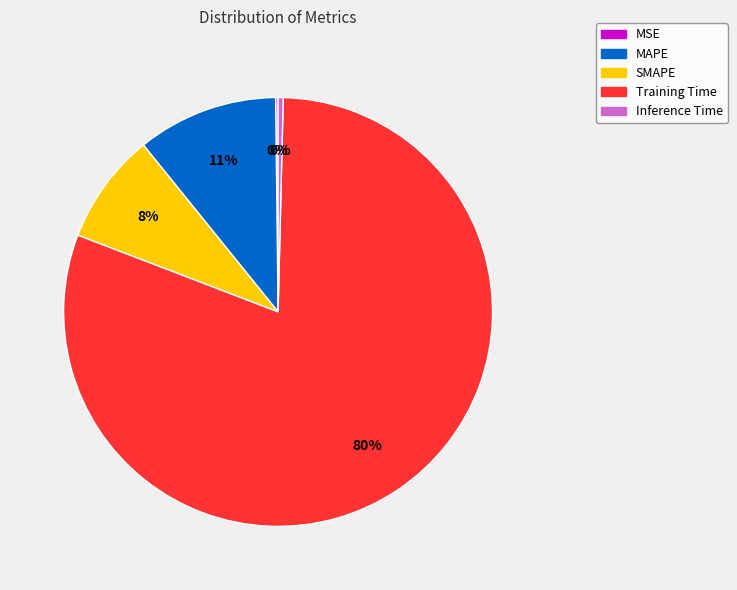

Is SMAPE the majority of the pie?

No